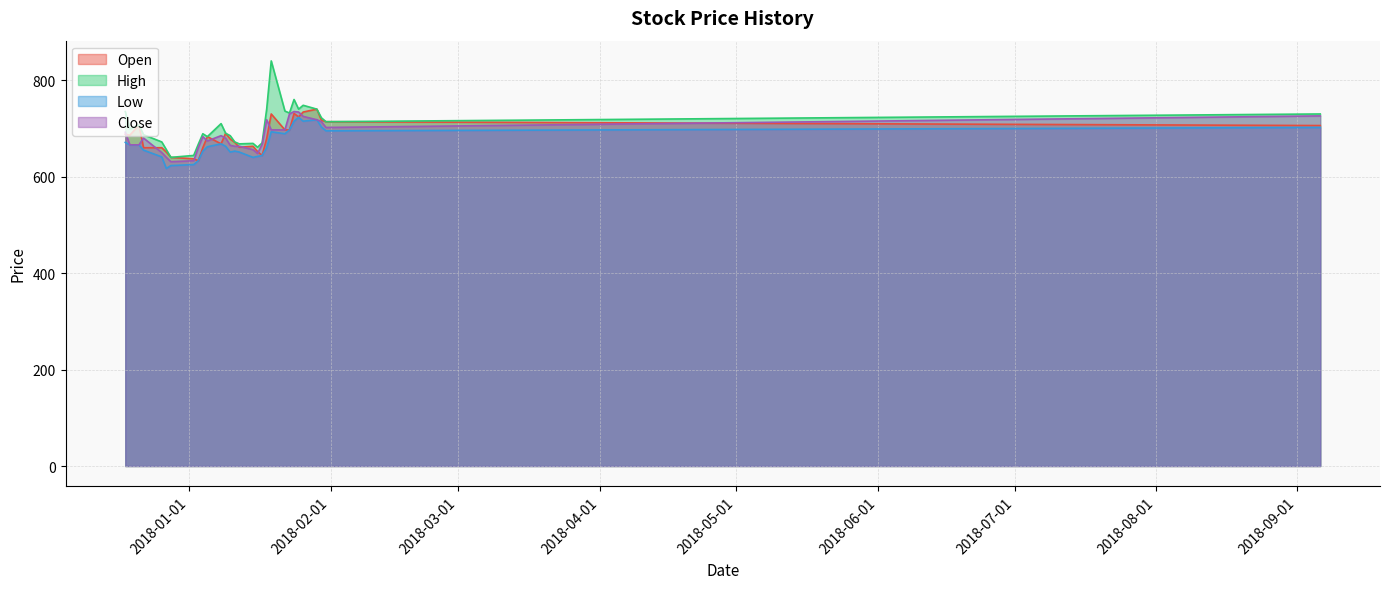

How many interior local valleys does the High series have?

8